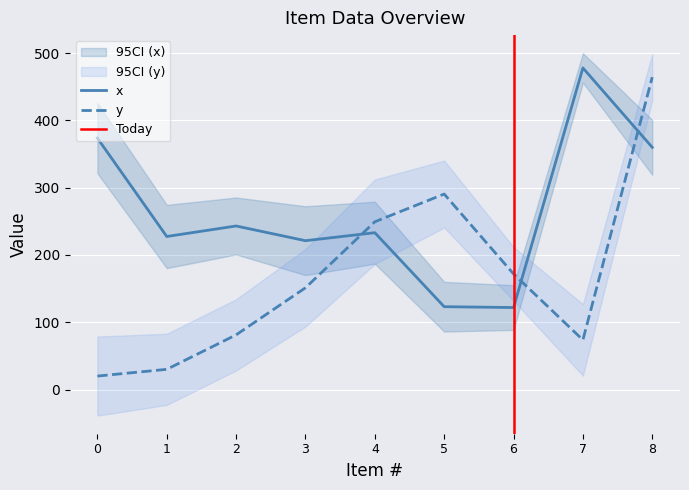

Reading left to right, transcribe all the data shown in this chart.

x: 0=373.8	1=227.5	2=243.1	3=221.2	4=233.1	5=123.1	6=121.9	7=478.1	8=360.0
y: 0=20.0	1=30.0	2=81.2	3=151.2	4=249.4	5=290.6	6=171.9	7=73.8	8=464.4